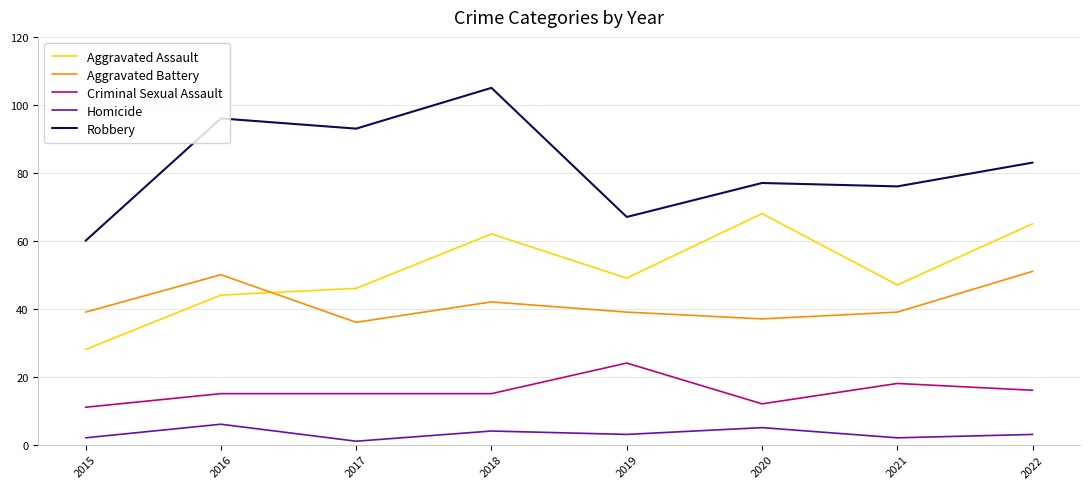

The Robbery series shows 96 at 2016. True or false?

True